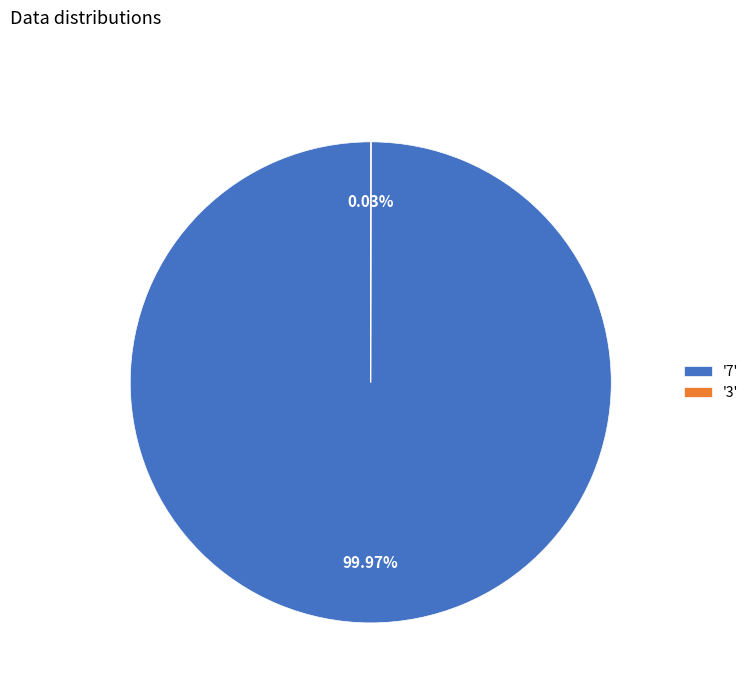

Does '7' account for over 50% of the chart?

Yes